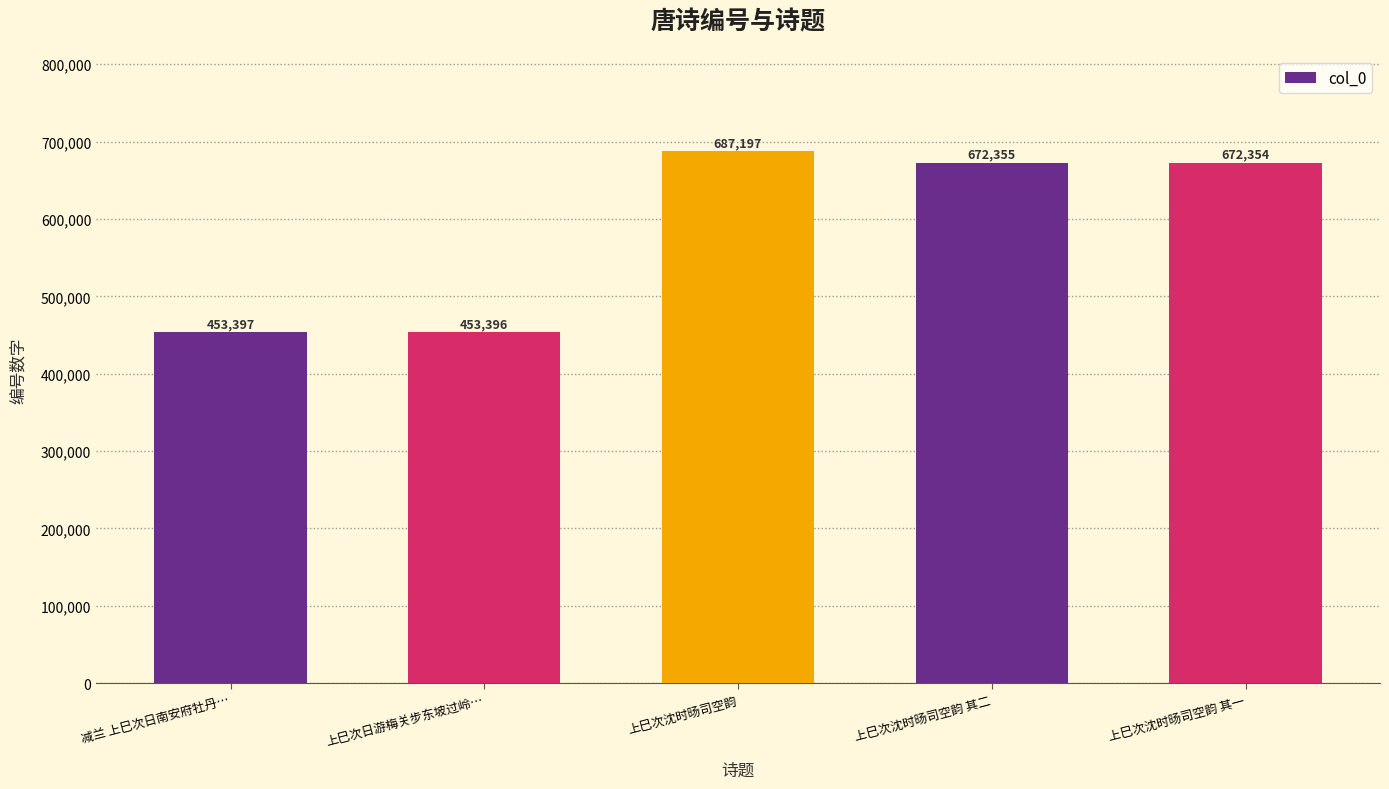

What is the sum of the values at 上巳次沈时旸司空韵 其二 and 上巳次沈时旸司空韵 其一?

1344709